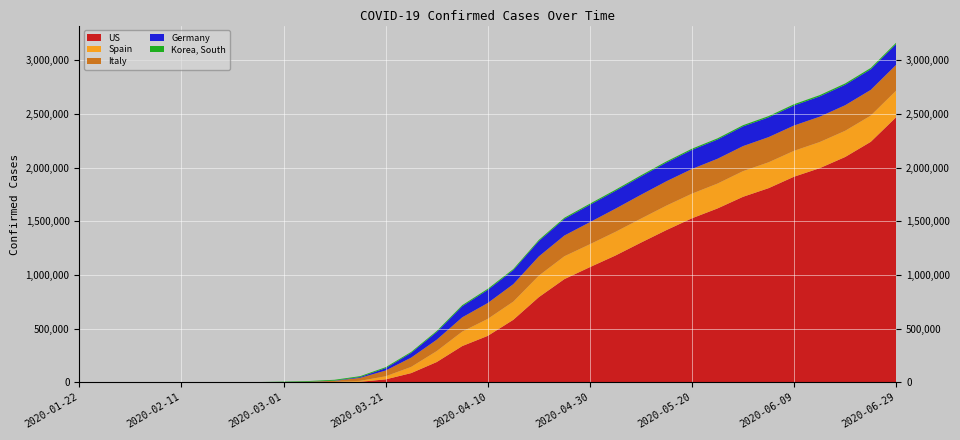

Reading left to right, transcribe all the data shown in this chart.

Korea, South: 1	4	12	23	28	29	204	1261	3736	6284	7755	8413	8897	9241	9786	10331	10480	10537	10694	10761	10780	10804	10814	10840	11037	11190	11402	11590	11776	12003	12257	12715	12850
Germany: 0	1	8	12	16	16	16	27	130	639	2078	7272	22213	43938	71808	103228	122171	130450	143457	154999	161539	165664	170508	174355	177778	179021	183410	184121	186691	188814	190359	191449	193499
Italy: 0	0	2	2	3	3	20	453	1694	3858	10149	27980	53578	86498	105792	132547	147577	162488	178972	192994	205463	215858	222104	226699	229858	231139	233019	234531	235561	236305	238159	239410	240136
US: 1	5	8	11	12	13	15	15	30	213	1301	4226	26747	85228	188172	337072	432132	581680	792759	960651	1072281	1180375	1300696	1417774	1527664	1619220	1727711	1808022	1915066	1994141	2098572	2239439	2470079
Spain: 0	0	1	1	2	2	2	13	84	400	1695	8744	28768	57786	102136	135032	158273	169496	200210	213024	213435	220325	223578	228030	229540	231606	239228	240978	241310	243209	244109	244683	247905